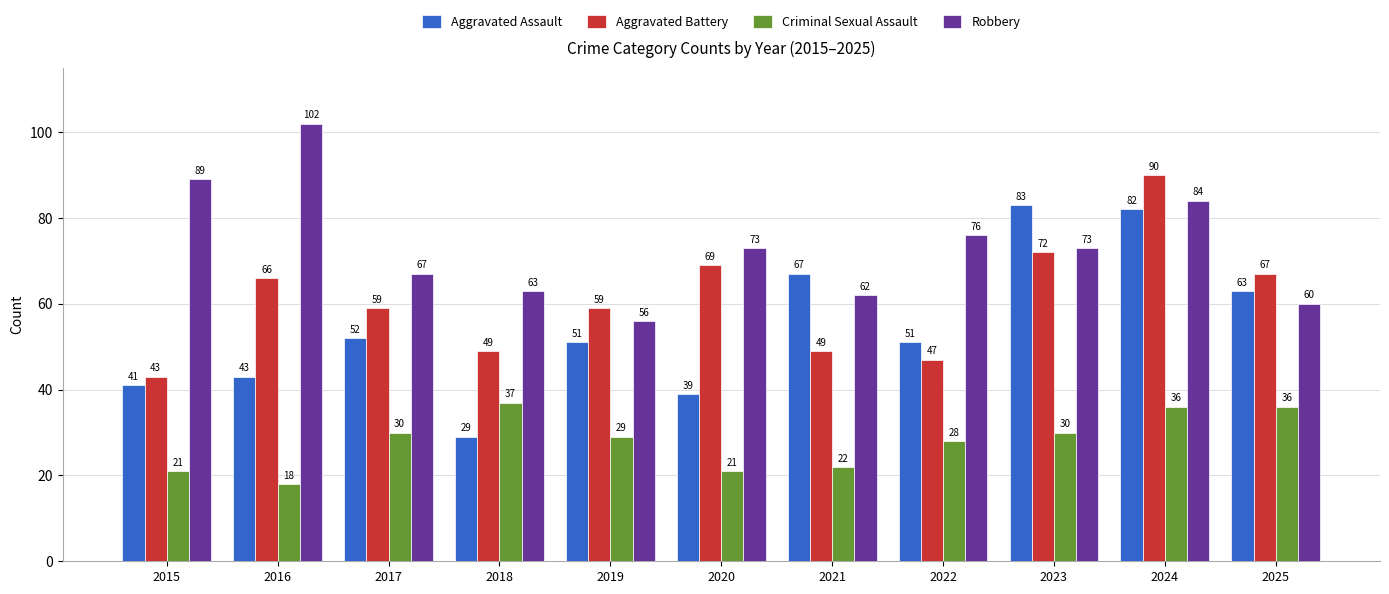

Reading left to right, what are all the values shown in this chart?

Aggravated Assault: 2015=41	2016=43	2017=52	2018=29	2019=51	2020=39	2021=67	2022=51	2023=83	2024=82	2025=63
Aggravated Battery: 2015=43	2016=66	2017=59	2018=49	2019=59	2020=69	2021=49	2022=47	2023=72	2024=90	2025=67
Criminal Sexual Assault: 2015=21	2016=18	2017=30	2018=37	2019=29	2020=21	2021=22	2022=28	2023=30	2024=36	2025=36
Robbery: 2015=89	2016=102	2017=67	2018=63	2019=56	2020=73	2021=62	2022=76	2023=73	2024=84	2025=60